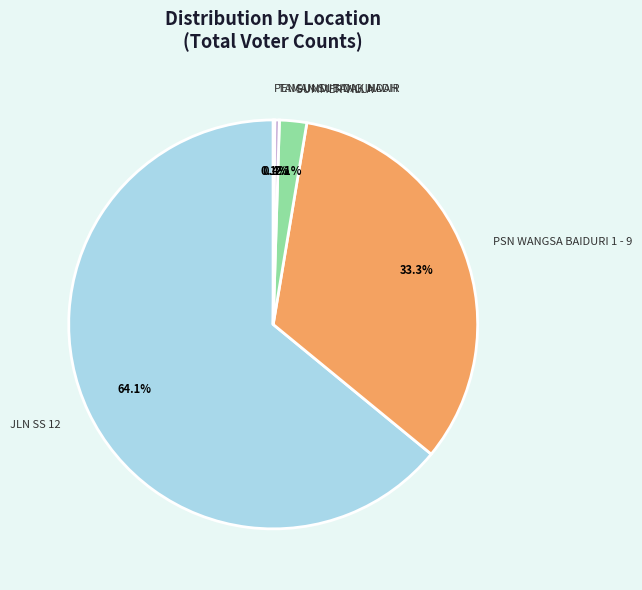

Which slice represents more than half of the pie?

JLN SS 12